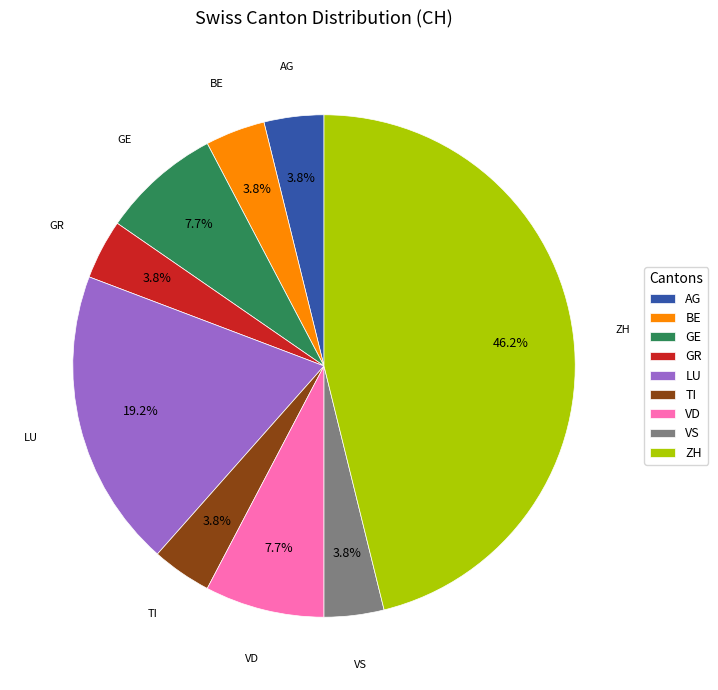

Which slice is the largest?

ZH